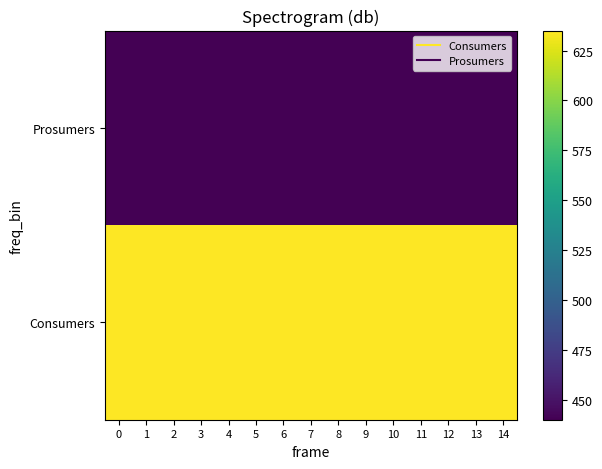

What is the spread (max minus min) of values at 14?

195